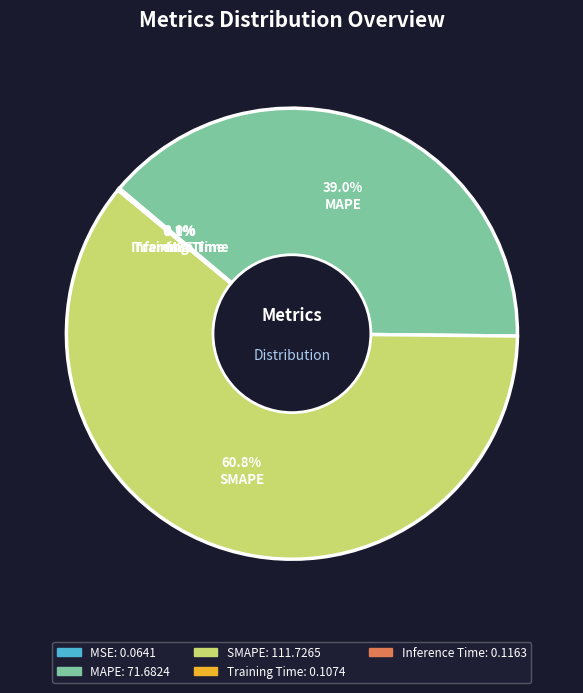

What is the majority slice?

SMAPE